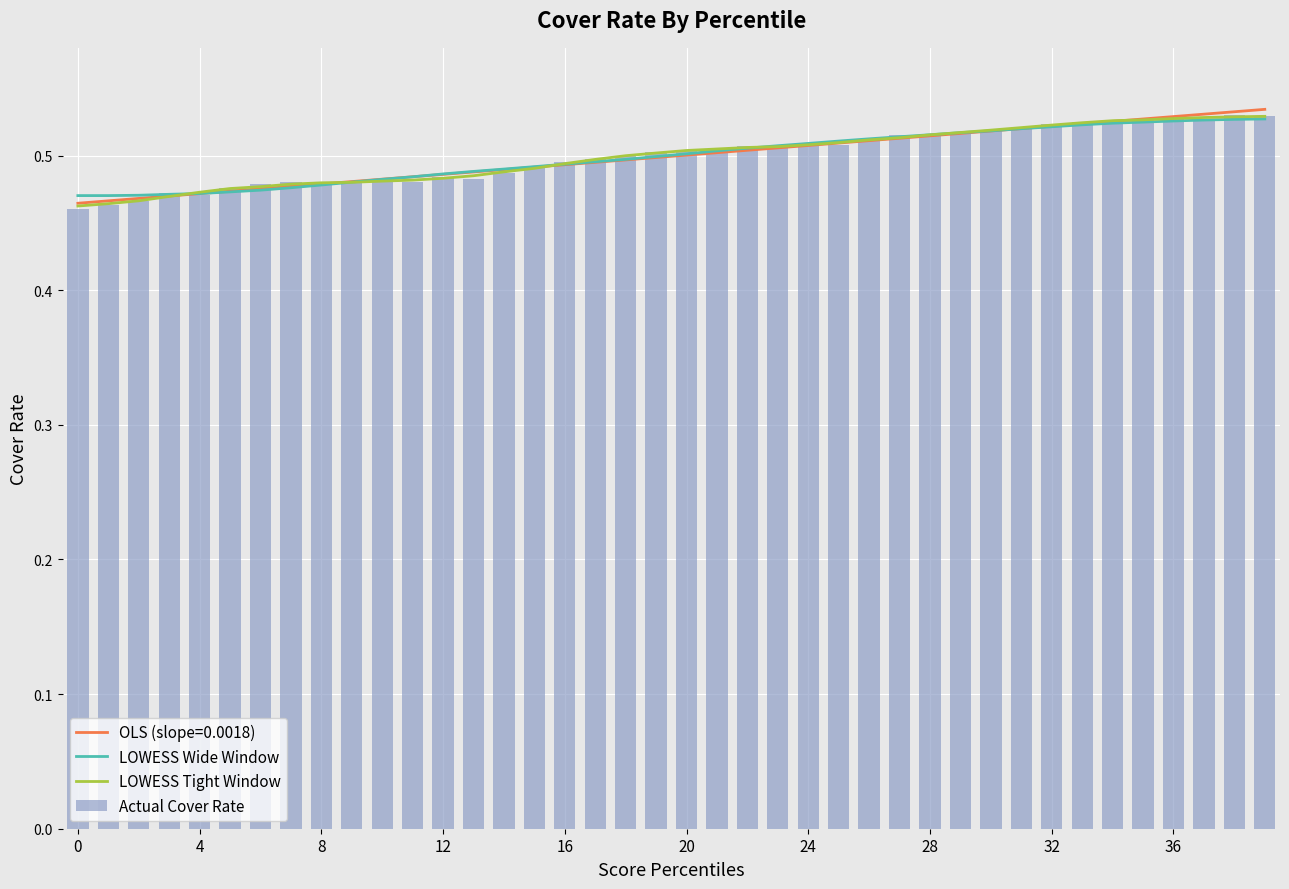

The value of LOWESS Wide Window at 28 is 0.9. True or false?

False